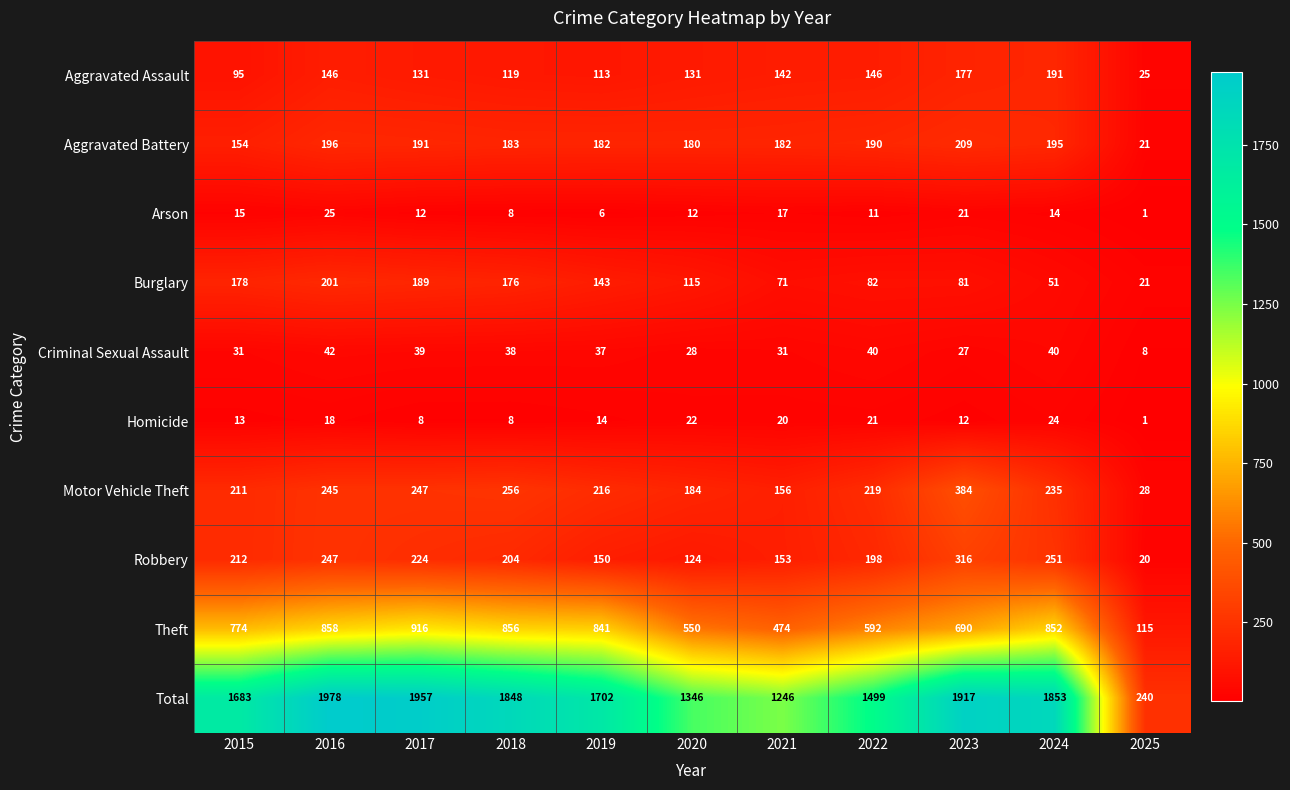

Read the Homicide value at 2021, to the nearest 5.

20